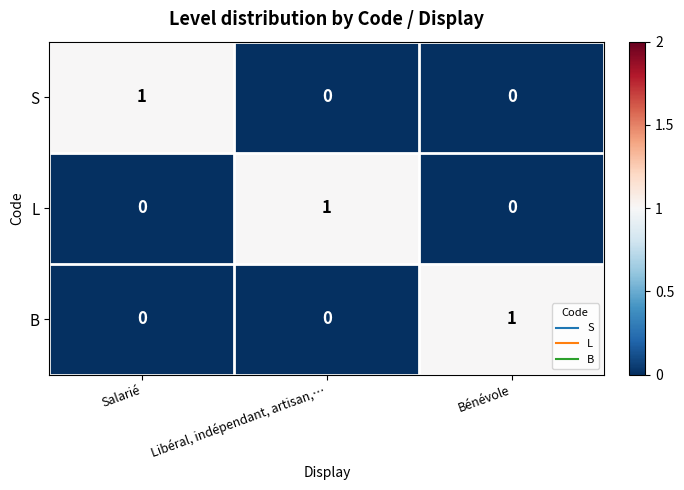

True or false: L has a value of -1 at Bénévole.

False